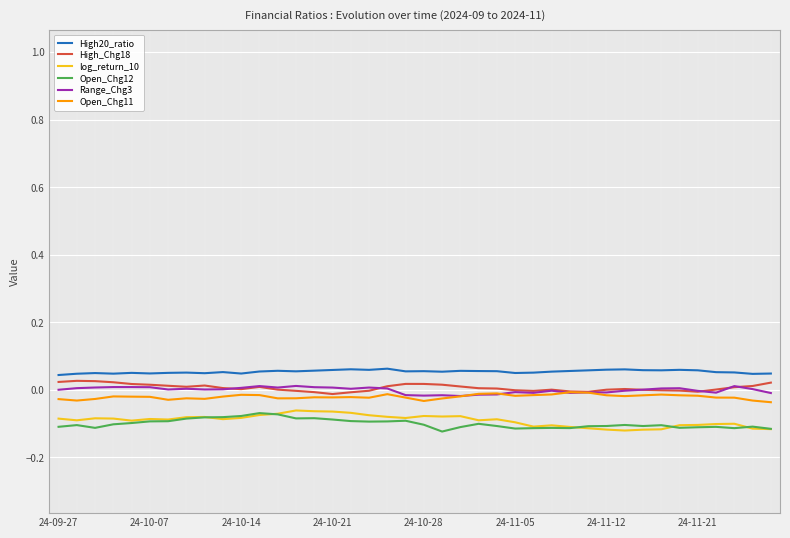

How many data points does each series have?

40